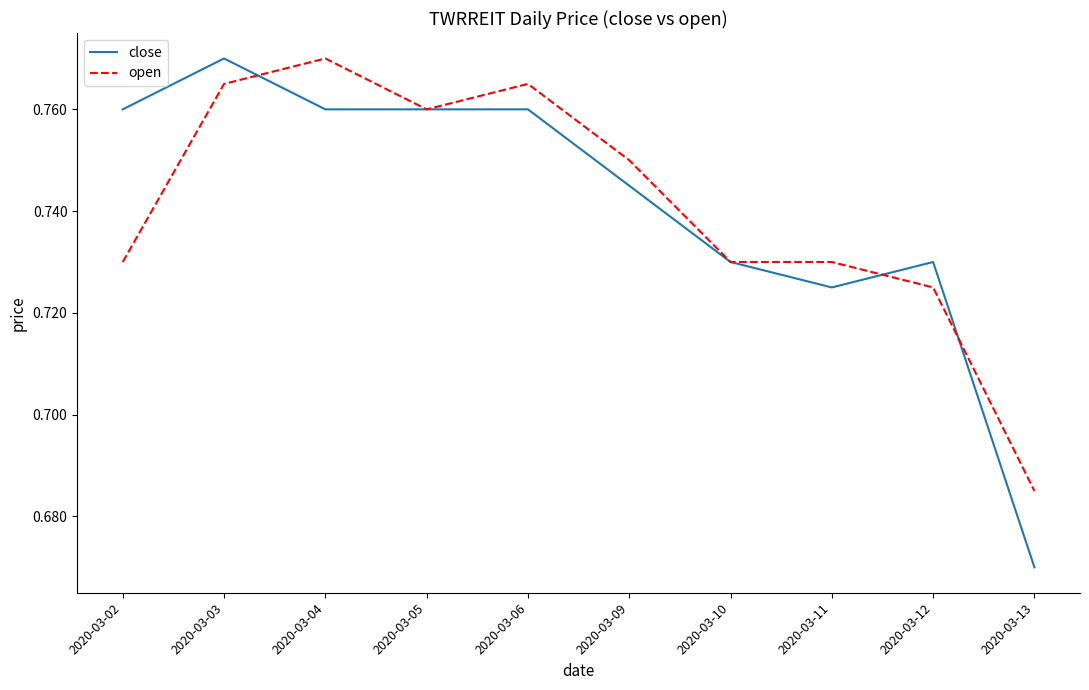

At which category does open reach its first local valley?

2020-03-05